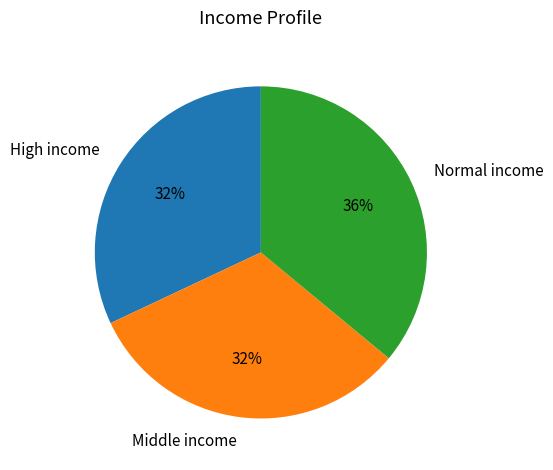

To the nearest percent, what is the average slice percentage?

33%